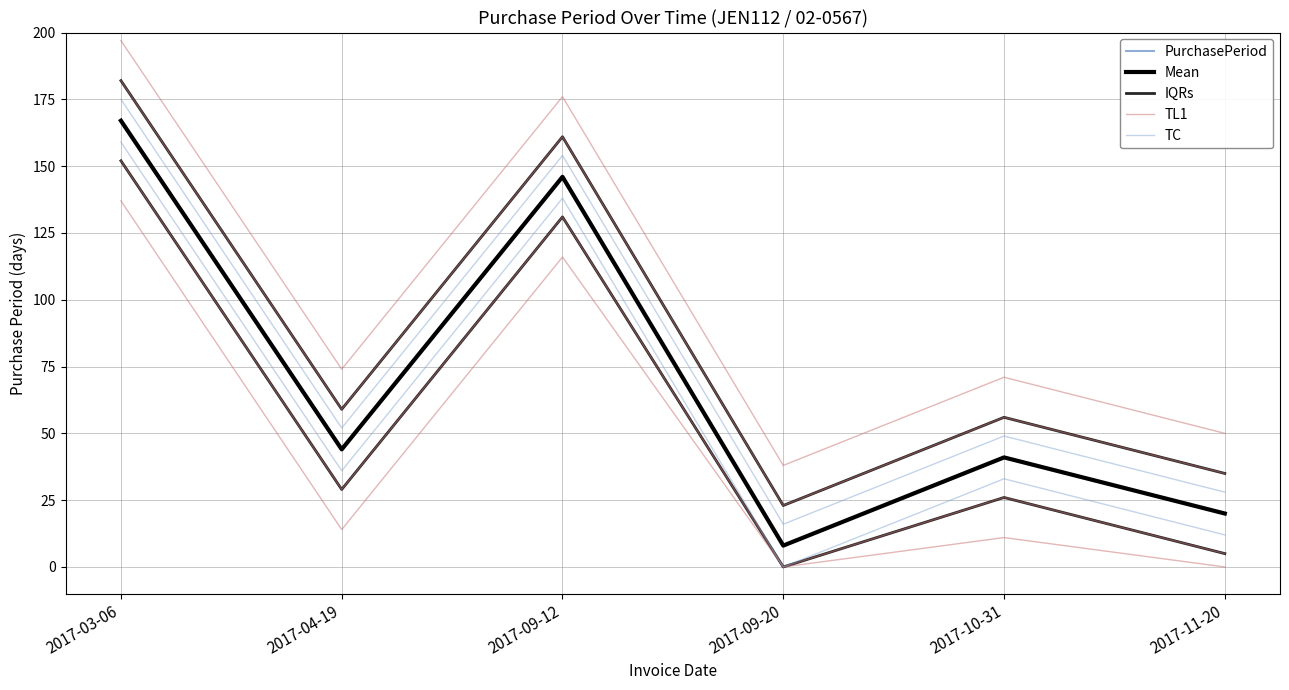

Which series has the largest total across all categories?

IQRs